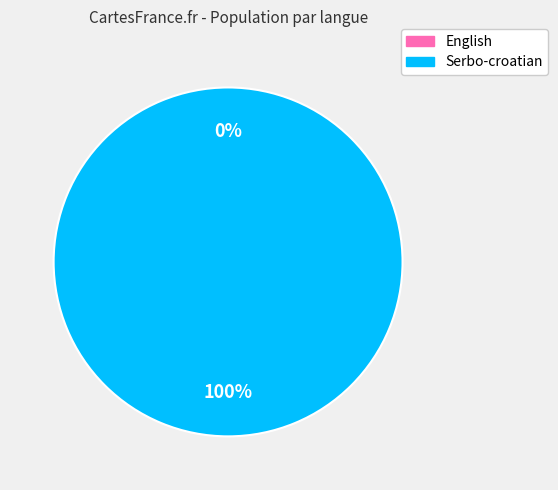

How many slices are in this pie chart?

2